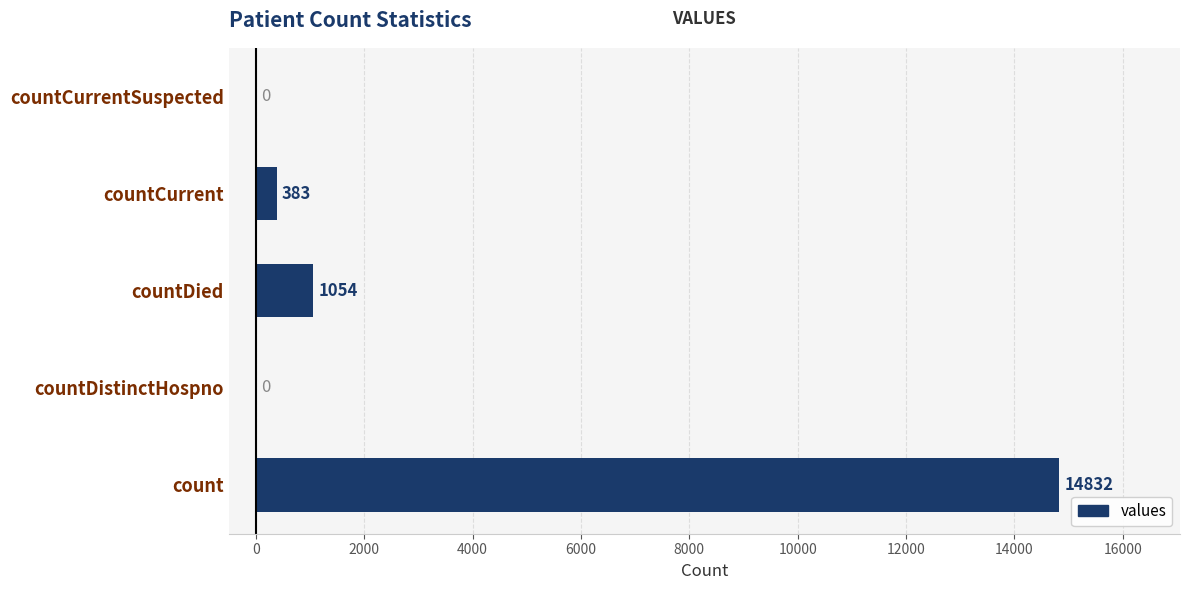

The value at countDied is 1054. True or false?

True